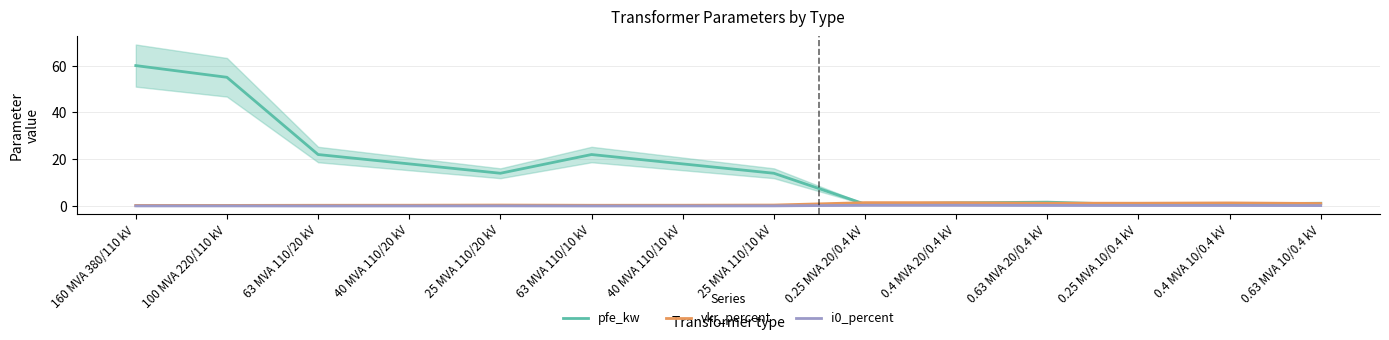

At which category does pfe_kw reach its first local valley?

25 MVA 110/20 kV